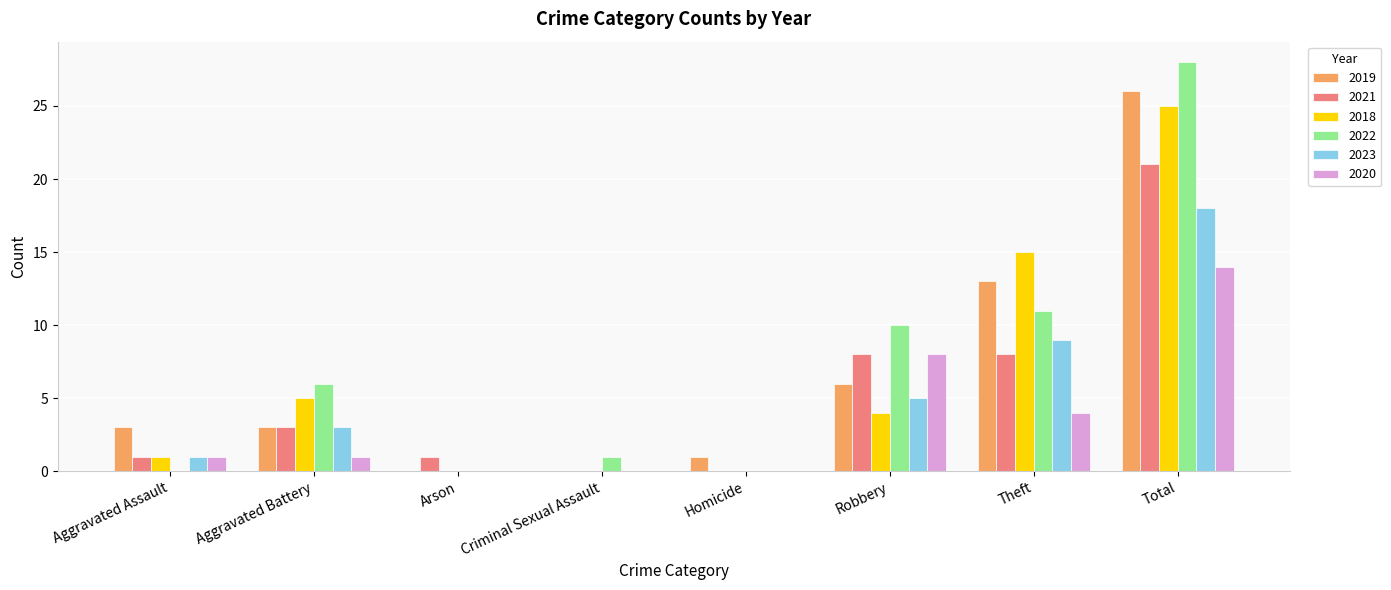

What is the sum of the 2021 values at Arson and Total?

22